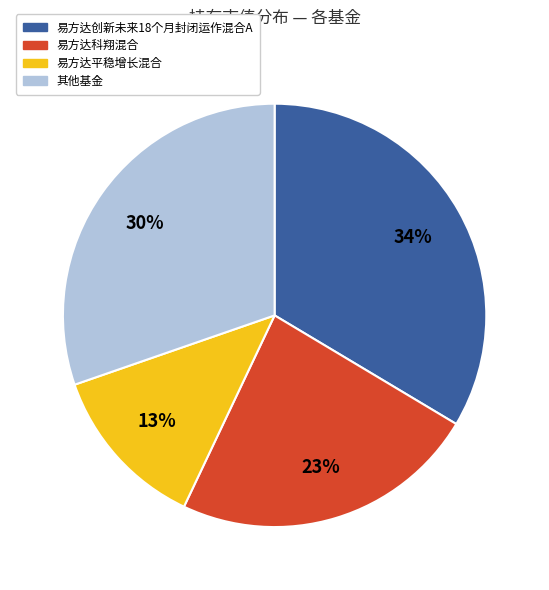

Is the sum of 易方达科翔混合 and 易方达平稳增长混合 greater than half?

No